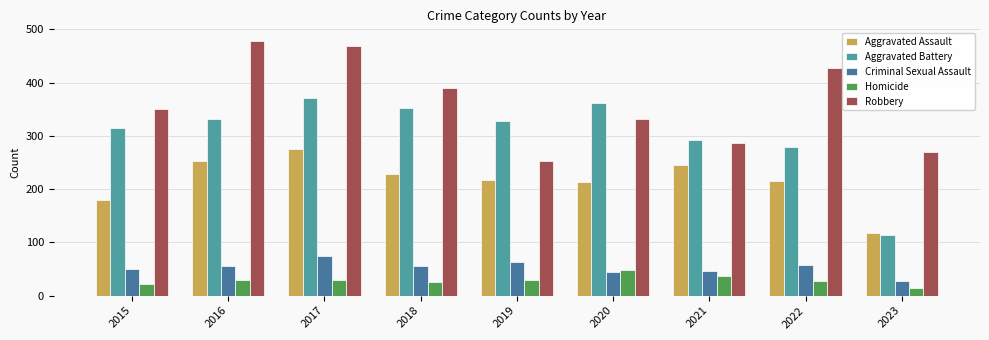

Read the Criminal Sexual Assault value at 2019, to the nearest 5.

65